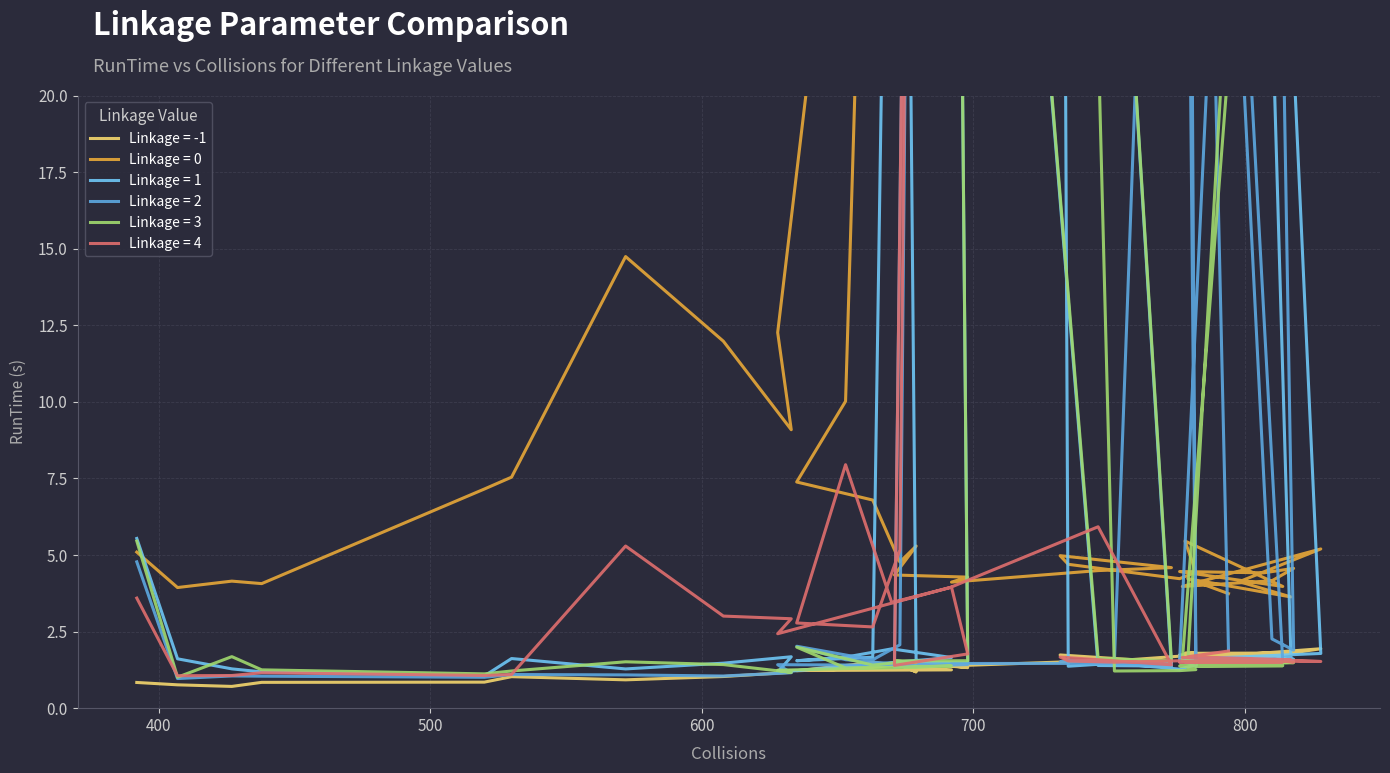

How many categories are shown in the chart?

39